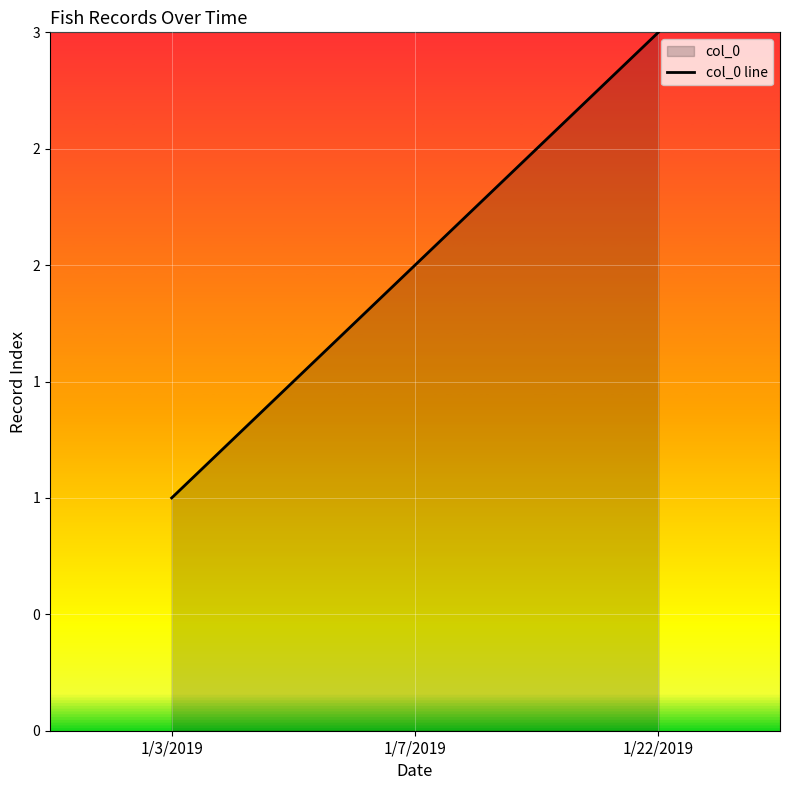

What is the difference between the values at 1/22/2019 and 1/7/2019?

1